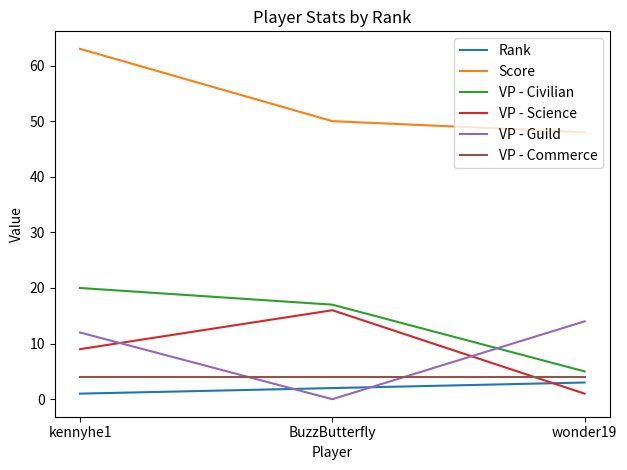

What position from the right is BuzzButterfly?

2